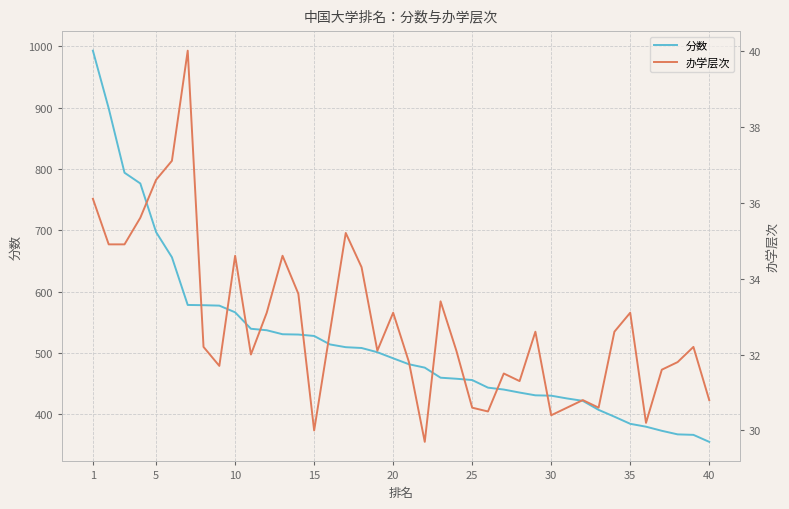

What is the highest value of the 分数 series?

992.6